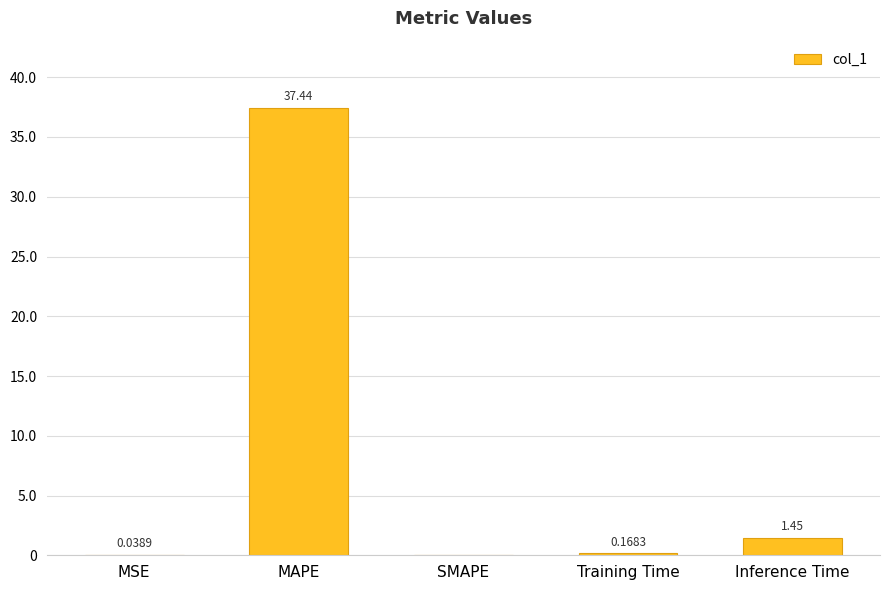

What is the sum of all values?

39.1